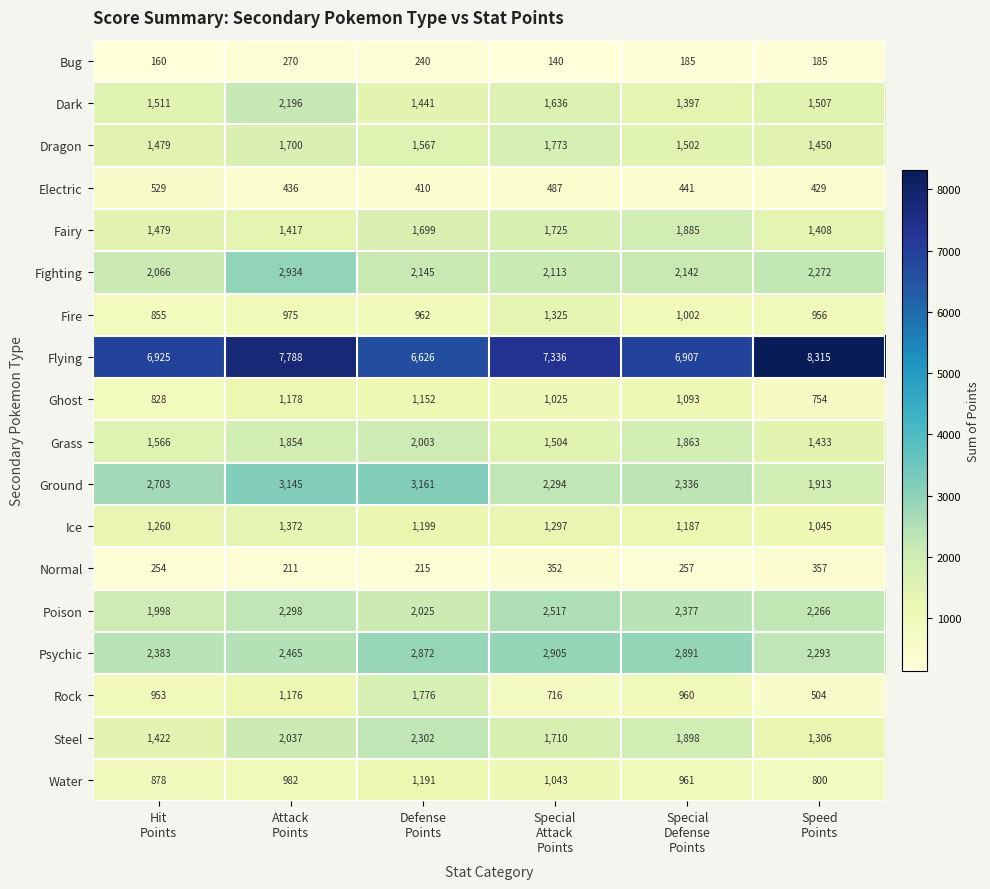

List the series in order of their peak value, highest first.

Flying, Ground, Fighting, Psychic, Poison, Steel, Dark, Grass, Fairy, Rock, Dragon, Ice, Fire, Water, Ghost, Electric, Normal, Bug